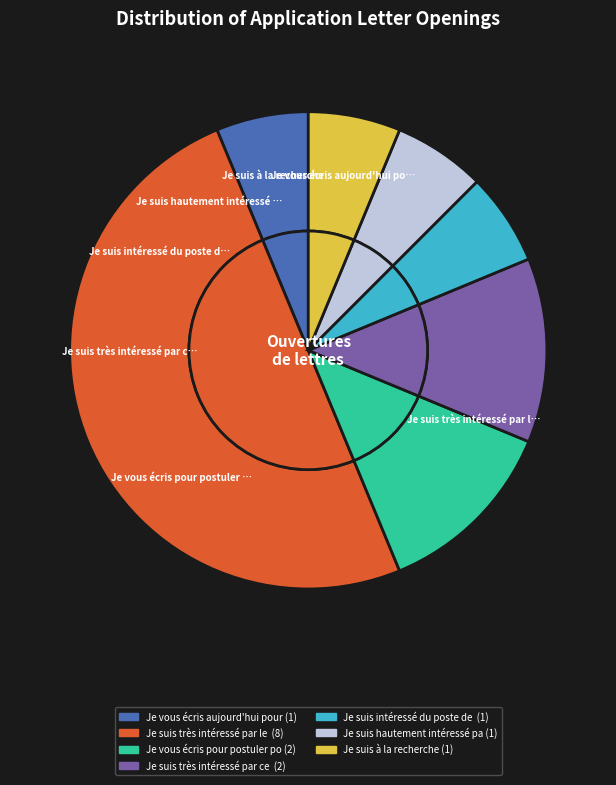

The Je vous écris pour postuler pour le poste slice represents 3% of the pie. True or false?

False